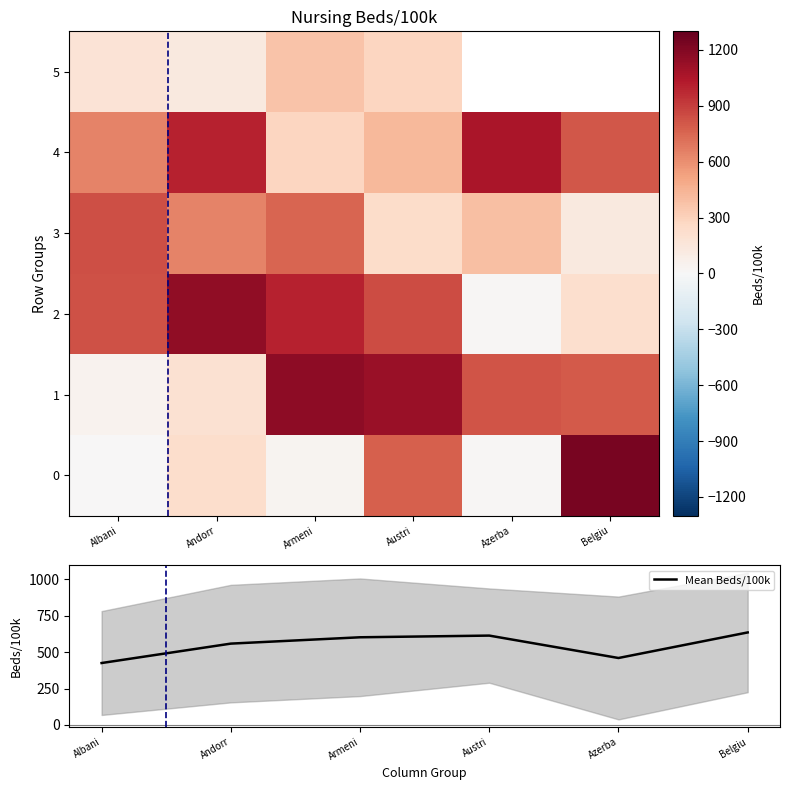

Is it true that Mean Beds/100k equals 425.1 at Albani?

True